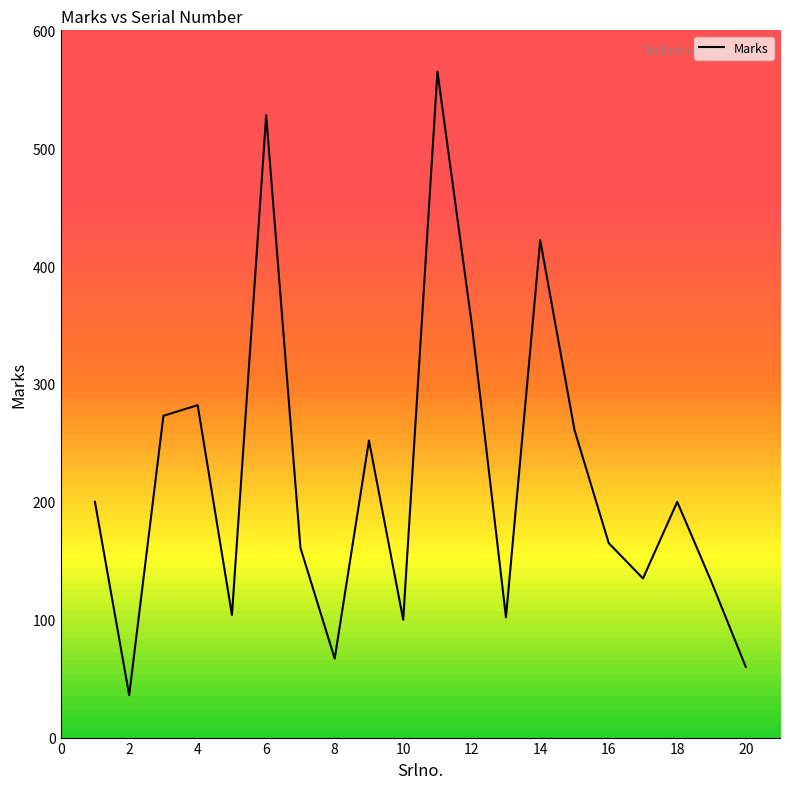

What is the maximum value shown in the chart?

565